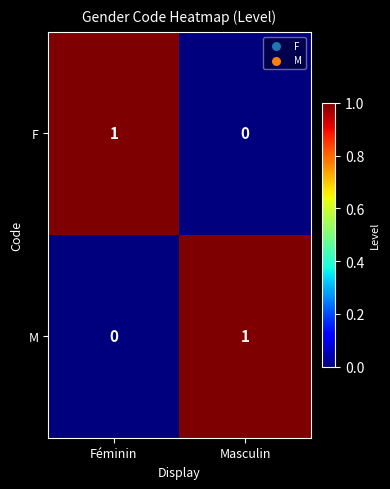

At which label is F closest to 0?

Masculin